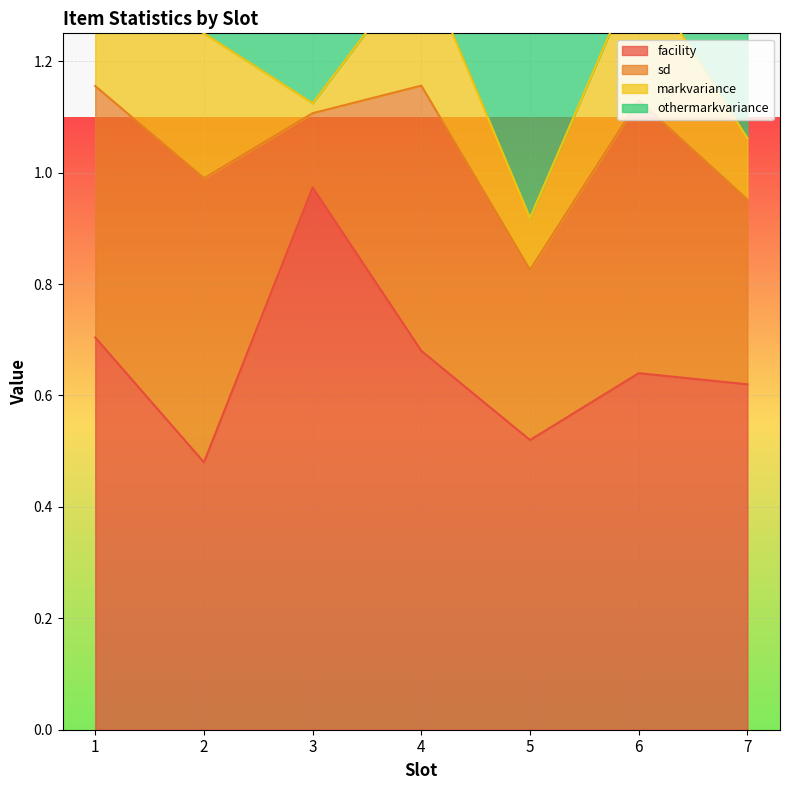

True or false: othermarkvariance has more than 2 interior local peaks.

False